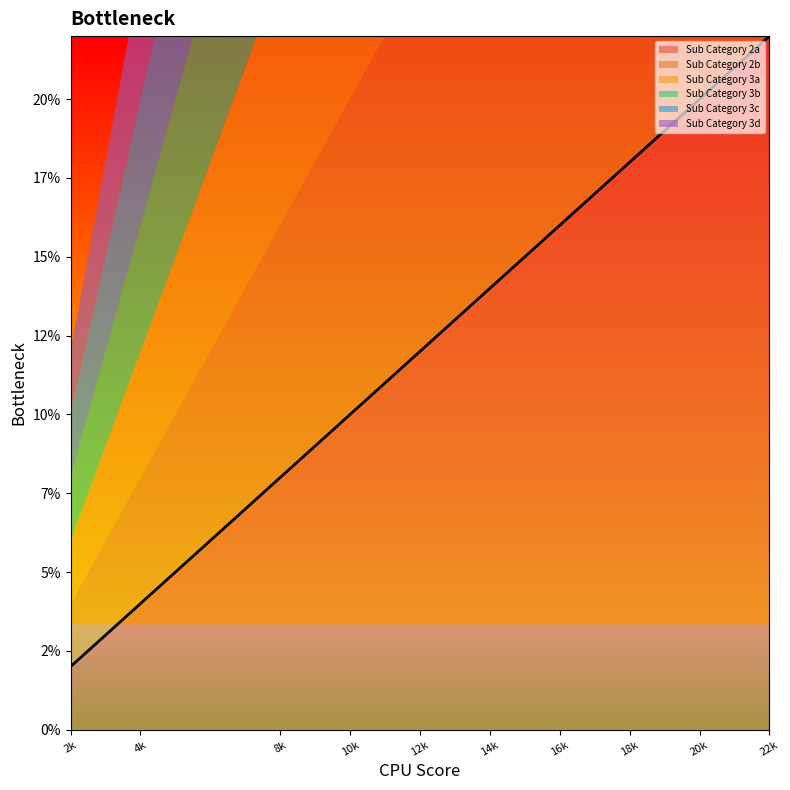

True or false: Sub Category 3b and Sub Category 3c cross at least once.

False